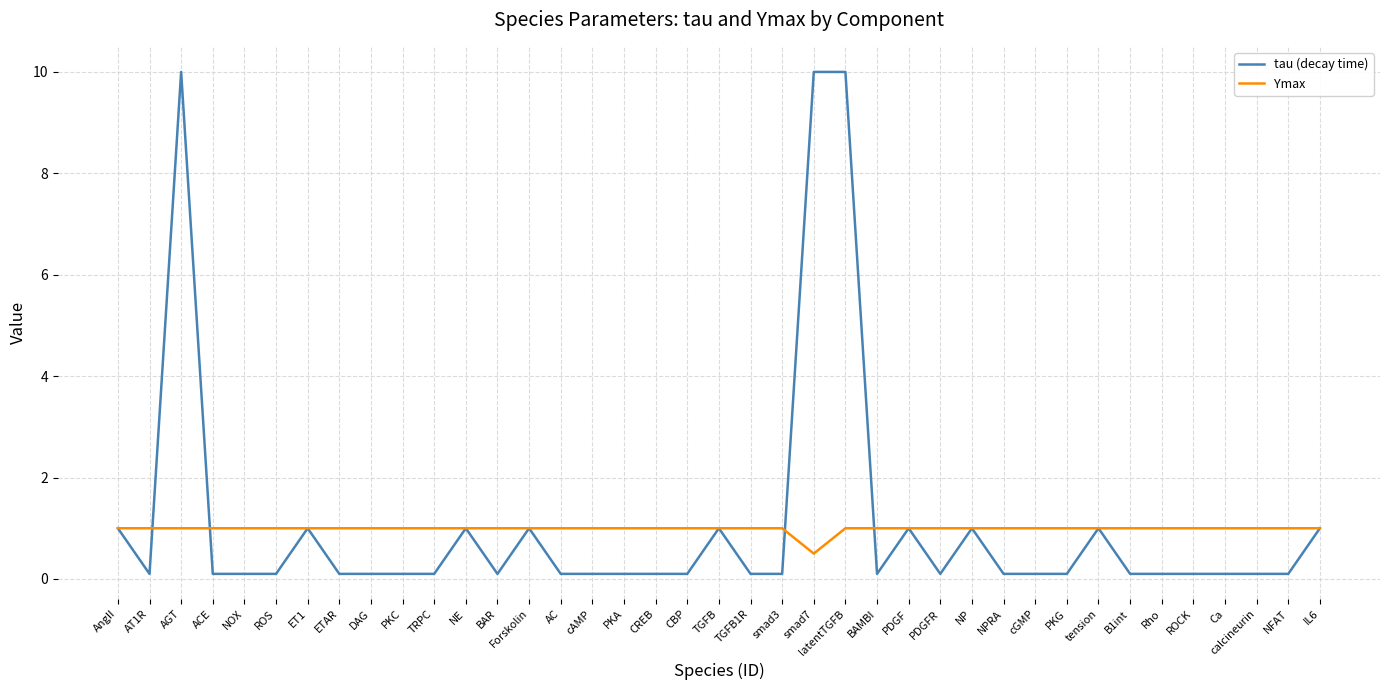

The tau (decay time) series shows 0.1 at PKC. True or false?

True